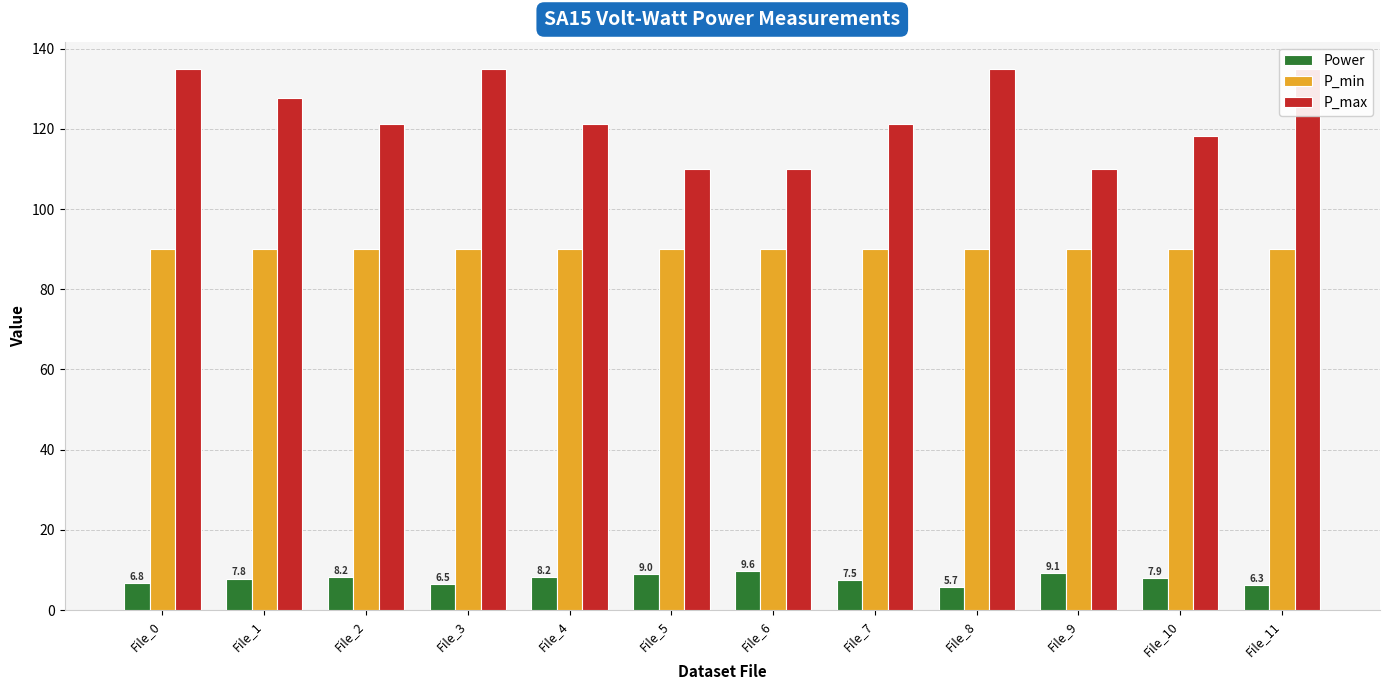

What are all the series names shown in the legend?

Power, P_min, P_max